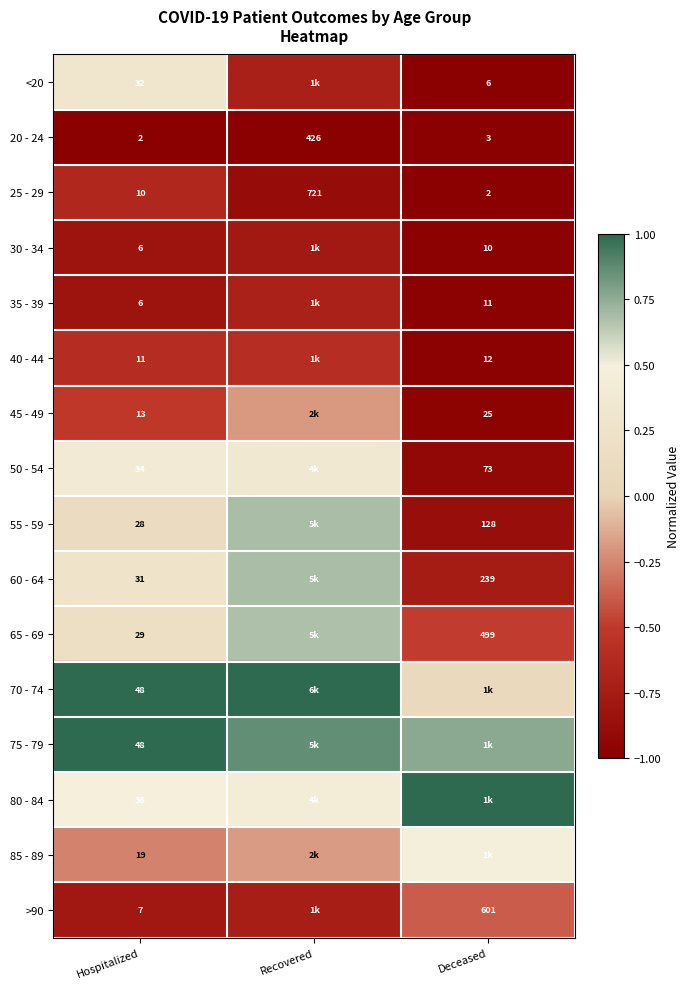

Is the value of >90 at Deceased greater than the value of 30 - 34 at Deceased?

Yes